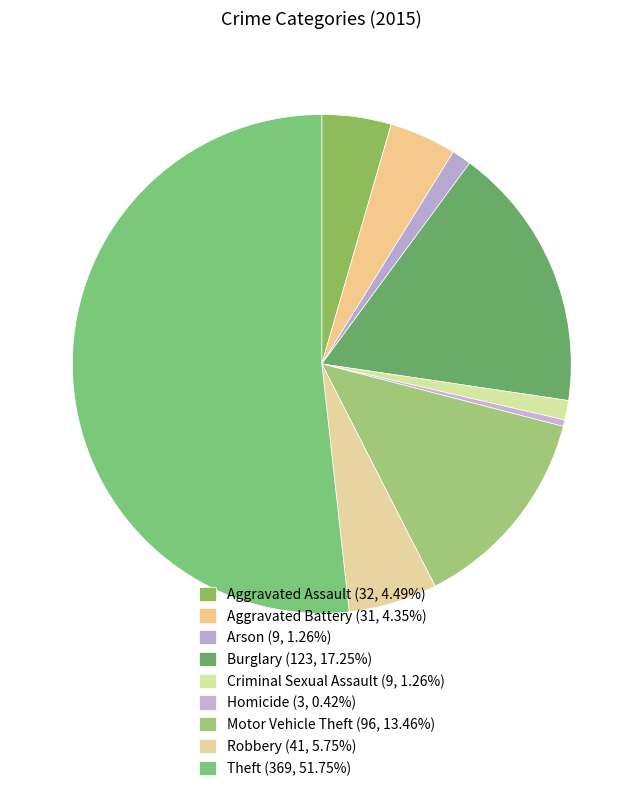

What portion of the pie excludes Criminal Sexual Assault?

98.7%